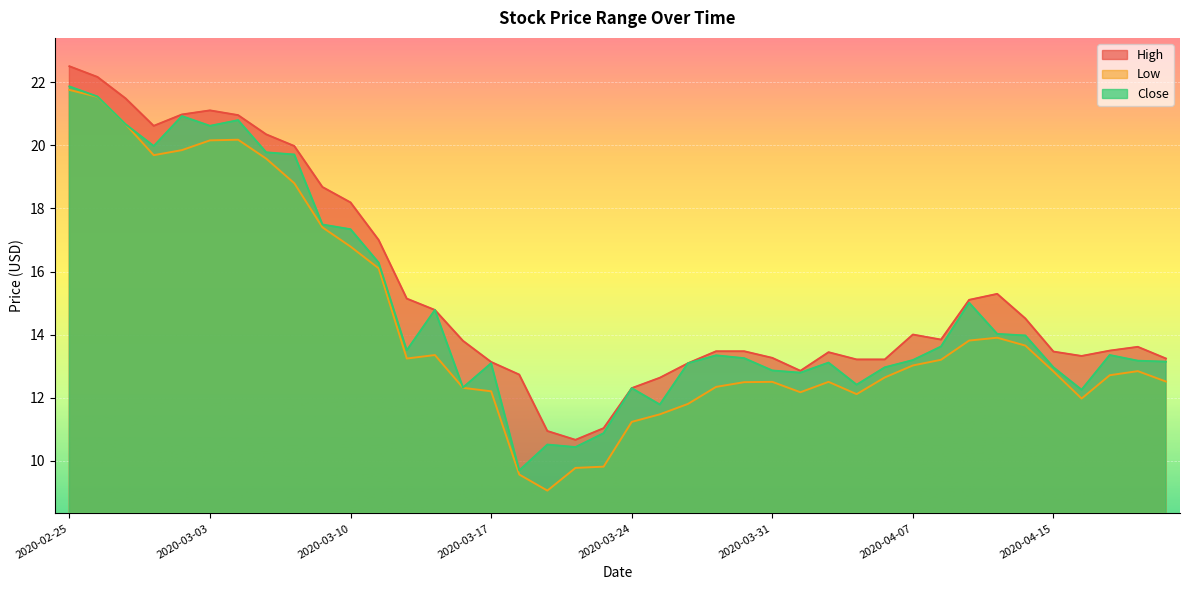

Reading left to right, what are all the values shown in this chart?

High: 2020-02-25=22.5	2020-02-26=22.2	2020-02-27=21.5	2020-02-28=20.6	2020-03-02=21.0	2020-03-03=21.1	2020-03-04=21.0	2020-03-05=20.4	2020-03-06=20.0	2020-03-09=18.7	2020-03-10=18.2	2020-03-11=17.0	2020-03-12=15.1	2020-03-13=14.8	2020-03-16=13.8	2020-03-17=13.1	2020-03-18=12.7	2020-03-19=10.9	2020-03-20=10.7	2020-03-23=11.0	2020-03-24=12.3	2020-03-25=12.6	2020-03-26=13.1	2020-03-27=13.5	2020-03-30=13.5	2020-03-31=13.3	2020-04-01=12.8	2020-04-02=13.4	2020-04-03=13.2	2020-04-06=13.2	2020-04-07=14.0	2020-04-08=13.8	2020-04-09=15.1	2020-04-13=15.3	2020-04-14=14.5	2020-04-15=13.5	2020-04-16=13.3	2020-04-17=13.5	2020-04-20=13.6	2020-04-21=13.2
Low: 2020-02-25=21.8	2020-02-26=21.5	2020-02-27=20.7	2020-02-28=19.7	2020-03-02=19.9	2020-03-03=20.2	2020-03-04=20.2	2020-03-05=19.6	2020-03-06=18.8	2020-03-09=17.4	2020-03-10=16.8	2020-03-11=16.1	2020-03-12=13.2	2020-03-13=13.3	2020-03-16=12.3	2020-03-17=12.2	2020-03-18=9.6	2020-03-19=9.1	2020-03-20=9.8	2020-03-23=9.8	2020-03-24=11.2	2020-03-25=11.5	2020-03-26=11.8	2020-03-27=12.3	2020-03-30=12.5	2020-03-31=12.5	2020-04-01=12.2	2020-04-02=12.5	2020-04-03=12.1	2020-04-06=12.6	2020-04-07=13.0	2020-04-08=13.2	2020-04-09=13.8	2020-04-13=13.9	2020-04-14=13.7	2020-04-15=12.8	2020-04-16=12.0	2020-04-17=12.7	2020-04-20=12.8	2020-04-21=12.5
Close: 2020-02-25=21.9	2020-02-26=21.6	2020-02-27=20.7	2020-02-28=20.0	2020-03-02=20.9	2020-03-03=20.6	2020-03-04=20.8	2020-03-05=19.8	2020-03-06=19.7	2020-03-09=17.5	2020-03-10=17.3	2020-03-11=16.3	2020-03-12=13.5	2020-03-13=14.8	2020-03-16=12.3	2020-03-17=13.1	2020-03-18=9.7	2020-03-19=10.5	2020-03-20=10.4	2020-03-23=10.9	2020-03-24=12.3	2020-03-25=11.8	2020-03-26=13.1	2020-03-27=13.3	2020-03-30=13.2	2020-03-31=12.9	2020-04-01=12.8	2020-04-02=13.1	2020-04-03=12.4	2020-04-06=13.0	2020-04-07=13.2	2020-04-08=13.6	2020-04-09=15.0	2020-04-13=14.0	2020-04-14=14.0	2020-04-15=13.0	2020-04-16=12.2	2020-04-17=13.3	2020-04-20=13.2	2020-04-21=13.1